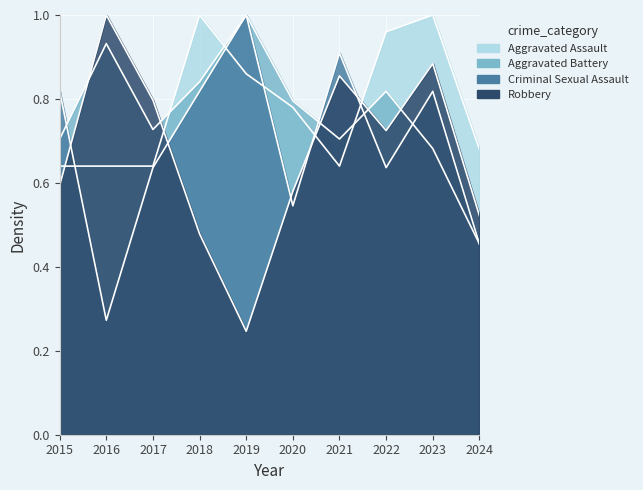

How many distinct data groups are displayed?

4